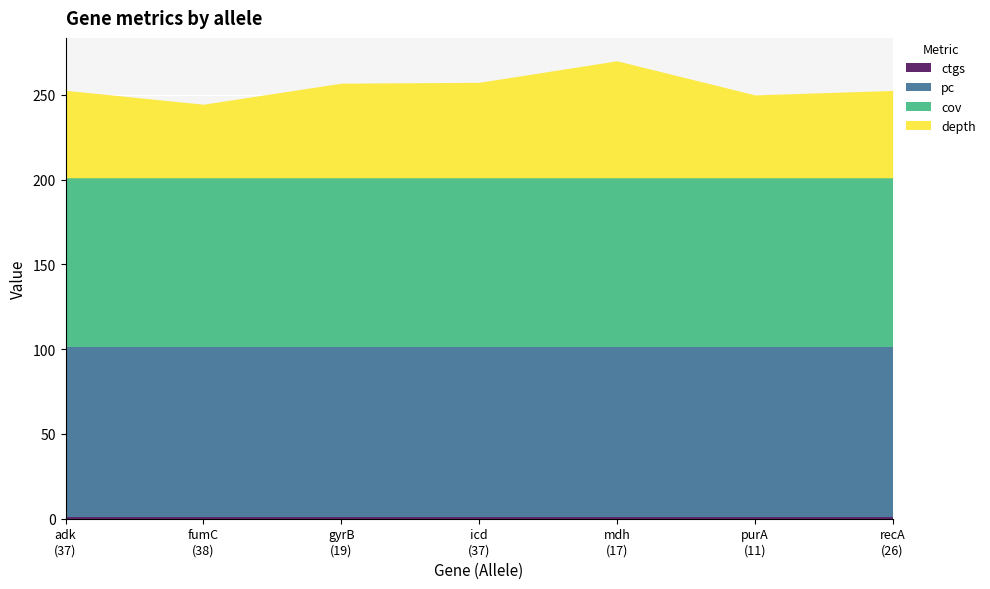

Is it true that pc equals 100.0 at 26?

True